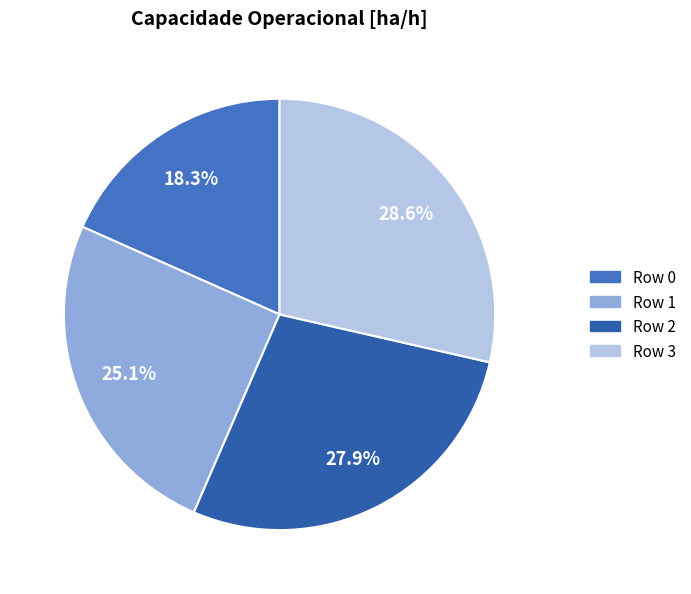

Is it true that Row 1 is 25% of the pie?

True